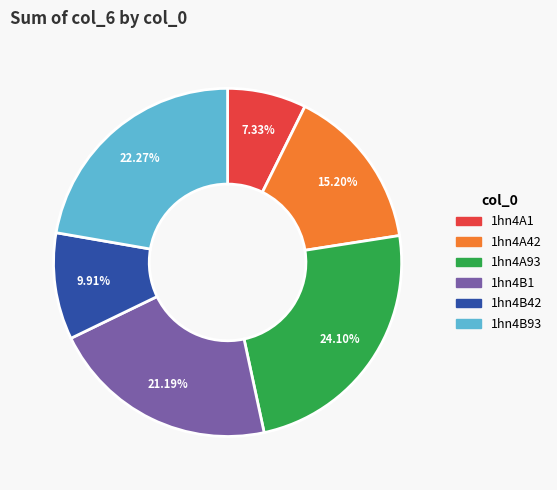

Which has a higher value, 1hn4A1 or 1hn4A42?

1hn4A42